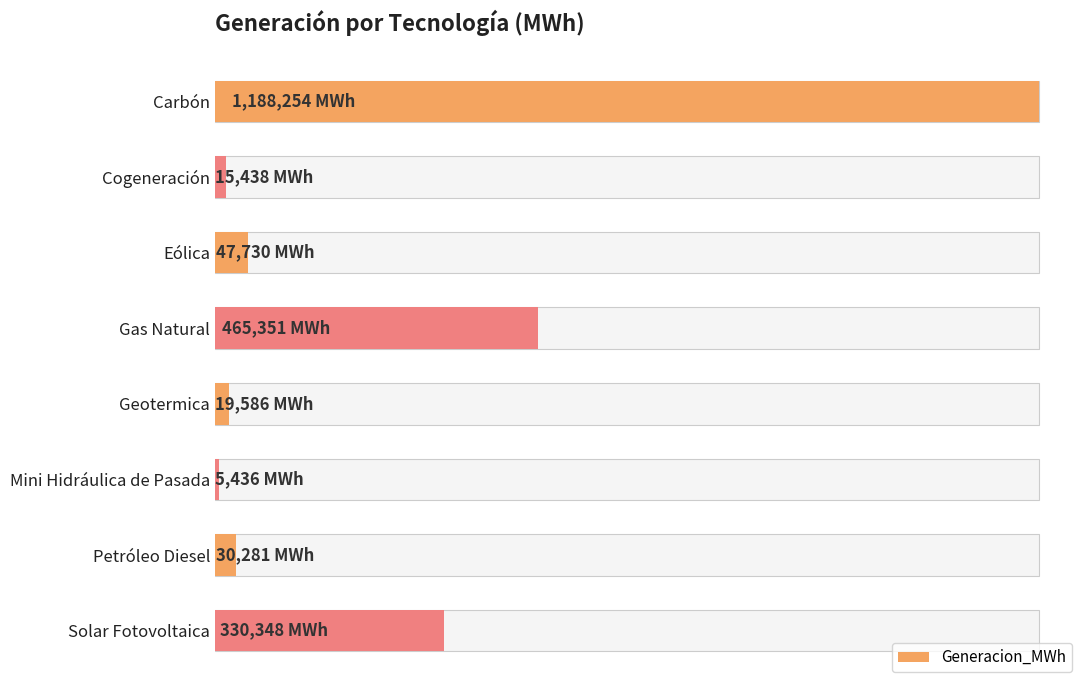

What is the greatest value displayed?

1188253.6